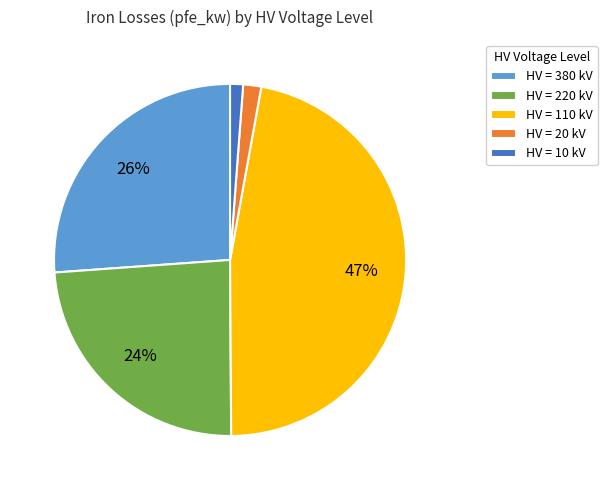

Does any single category account for the majority?

No